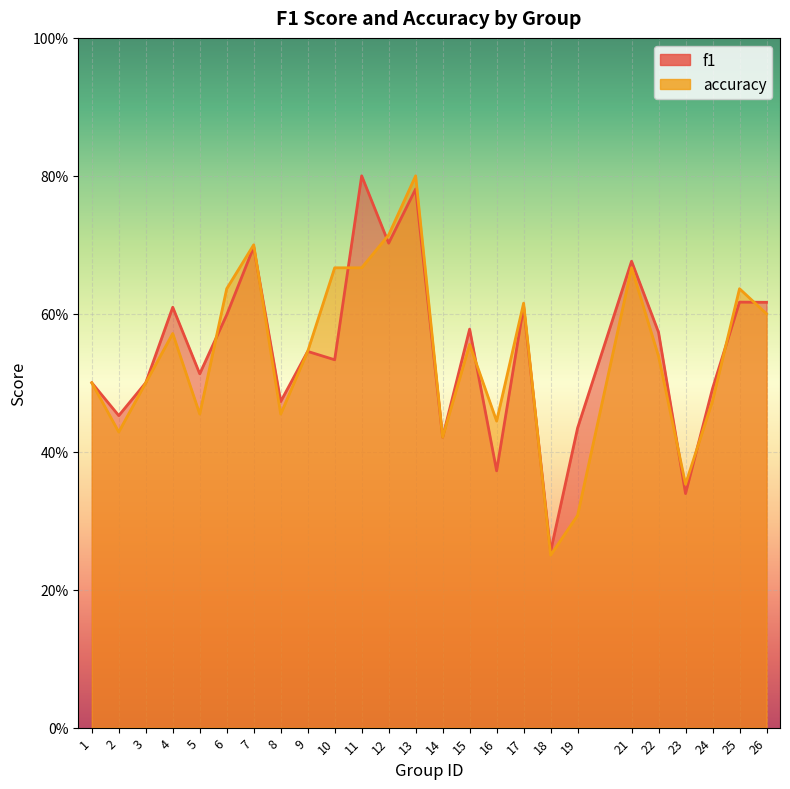

What is the value of the f1 point at the 13th from the left?

0.8